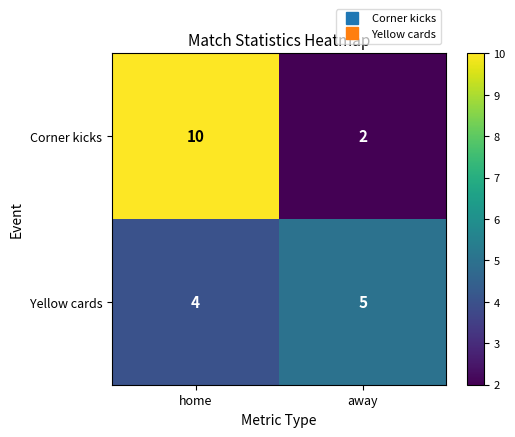

Reading left to right, what are all the values shown in this chart?

Corner kicks: 10	2
Yellow cards: 4	5